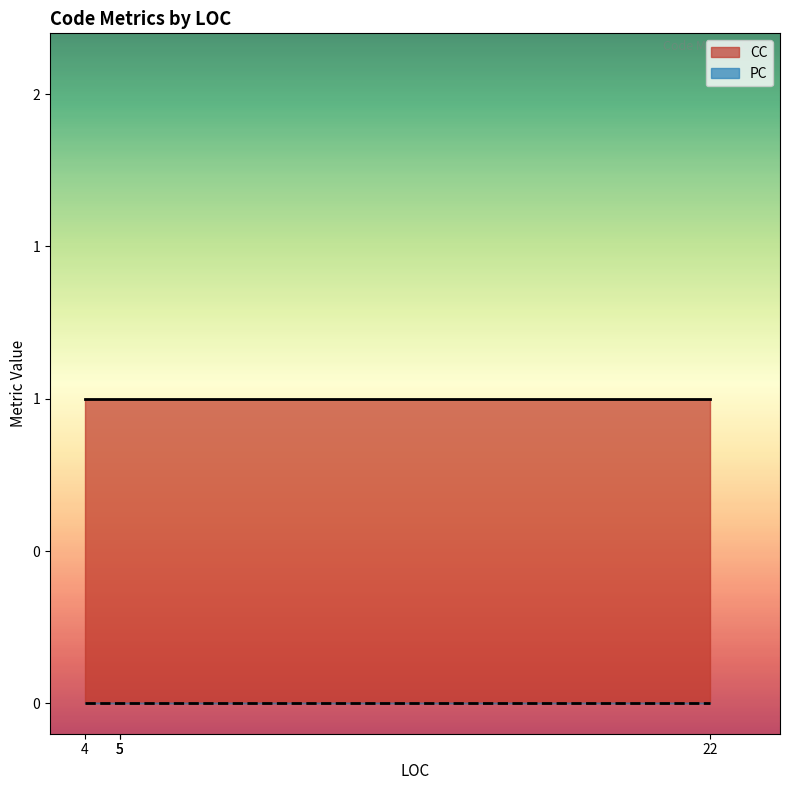

Which has a higher value, 4 or 22?

4